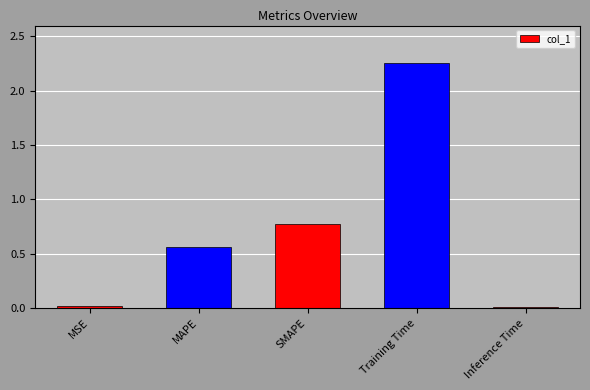

What is the change in value from Training Time to Inference Time?

-2.2